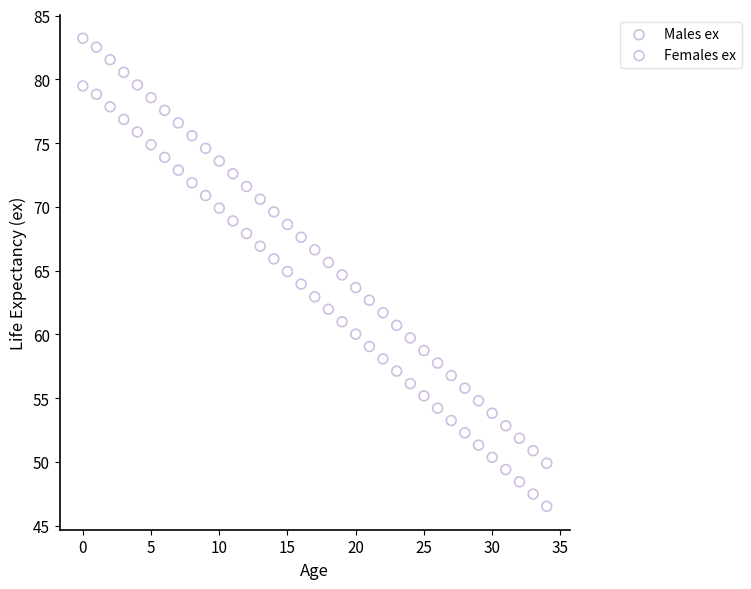

Which series has the widest spread of Y values?

Females ex